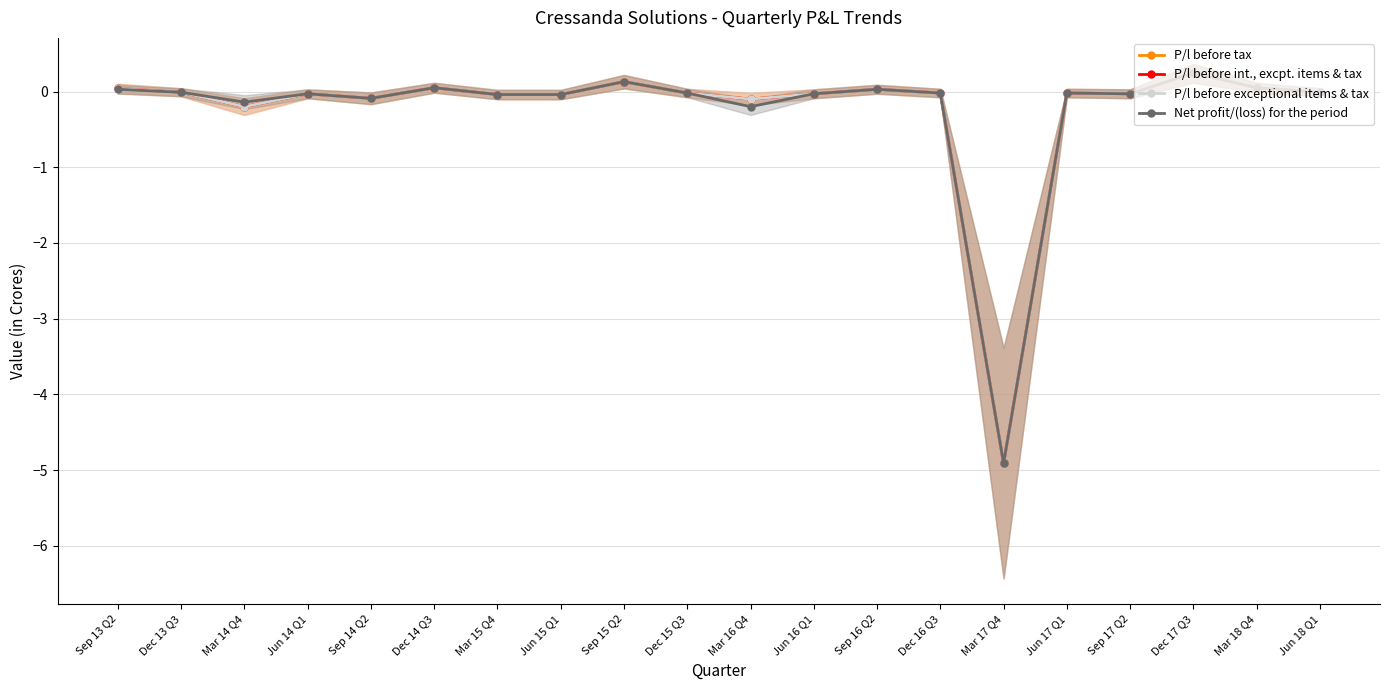

What is the label of the 9th point from the left?

Sep 15 Q2